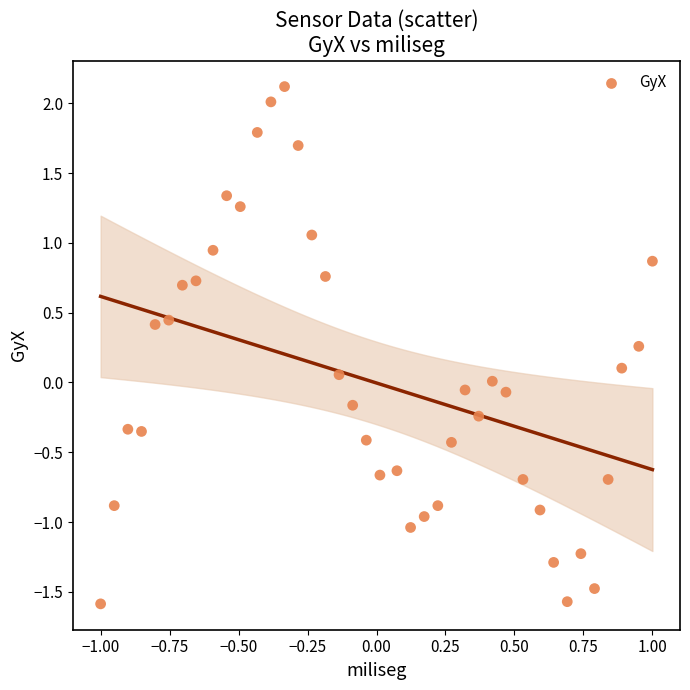

What is the range of X values (max minus min)?

2.0